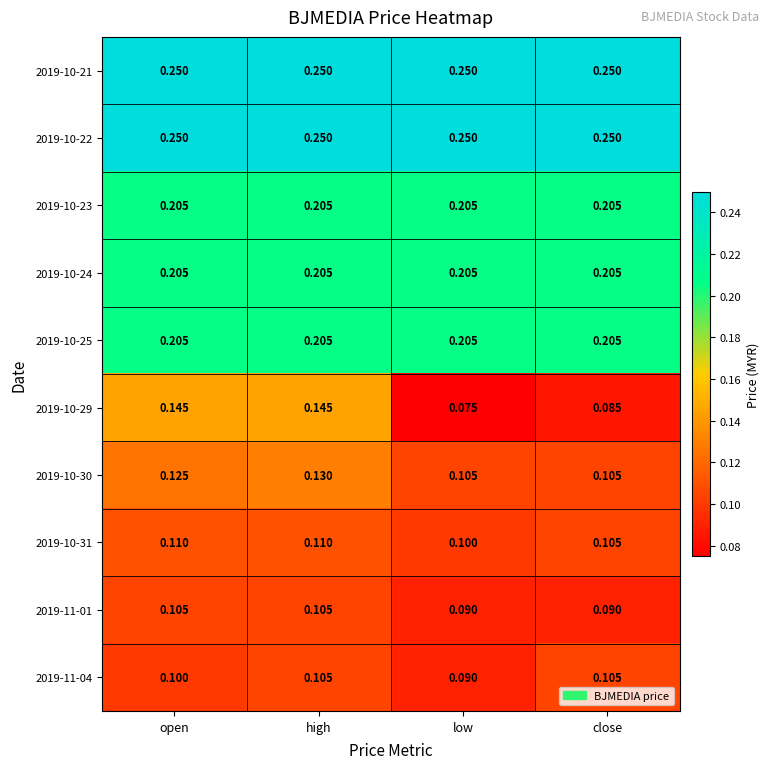

Where is 2019-10-31 nearest to the value 0?

low